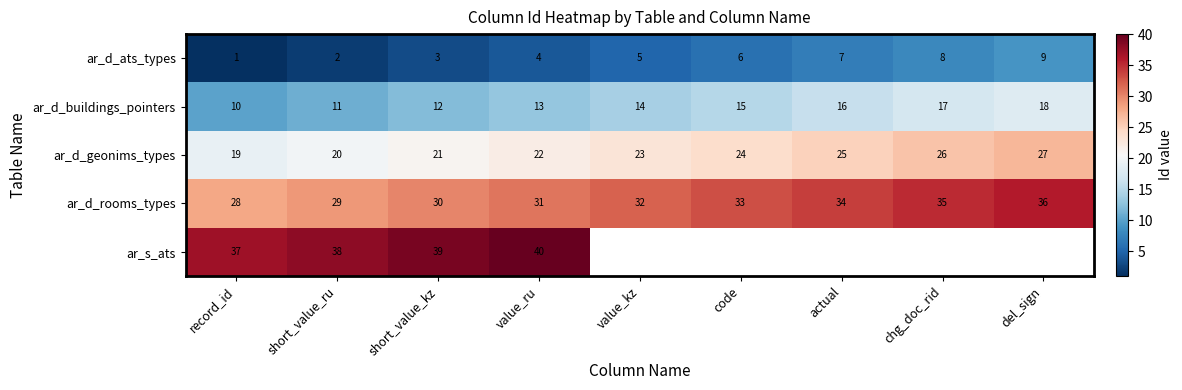

Rank the categories by ar_d_buildings_pointers value from highest to lowest.

del_sign, chg_doc_rid, actual, code, value_kz, value_ru, short_value_kz, short_value_ru, record_id